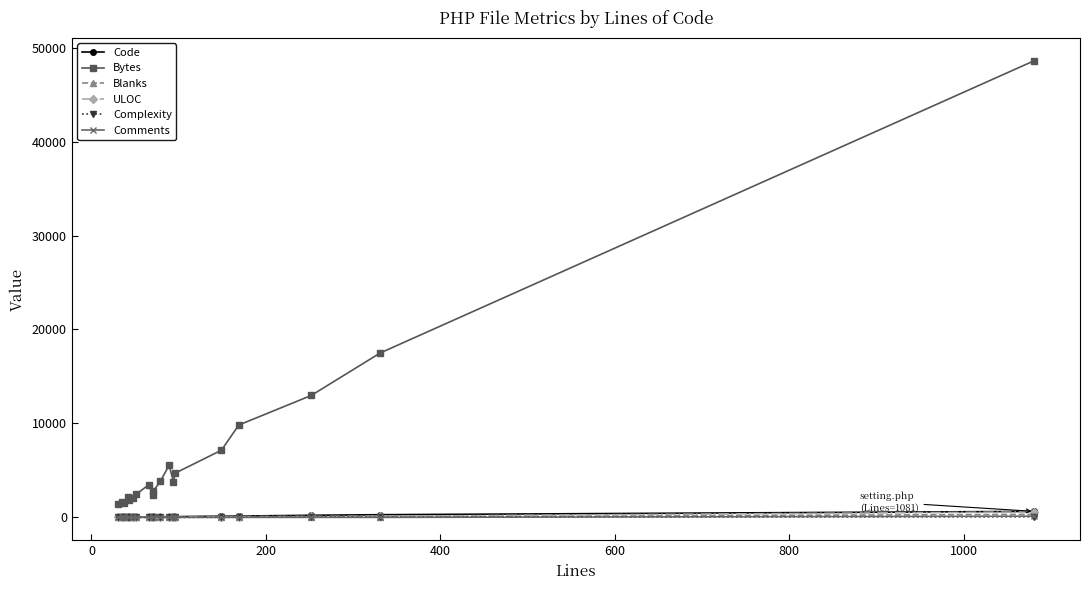

What is the difference between the second highest and minimum values in the Complexity series?

31